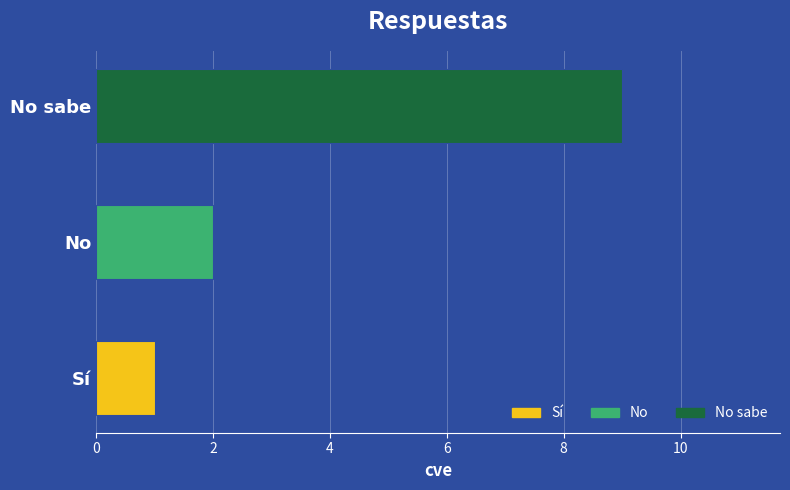

How many values are between 1 and 9?

3